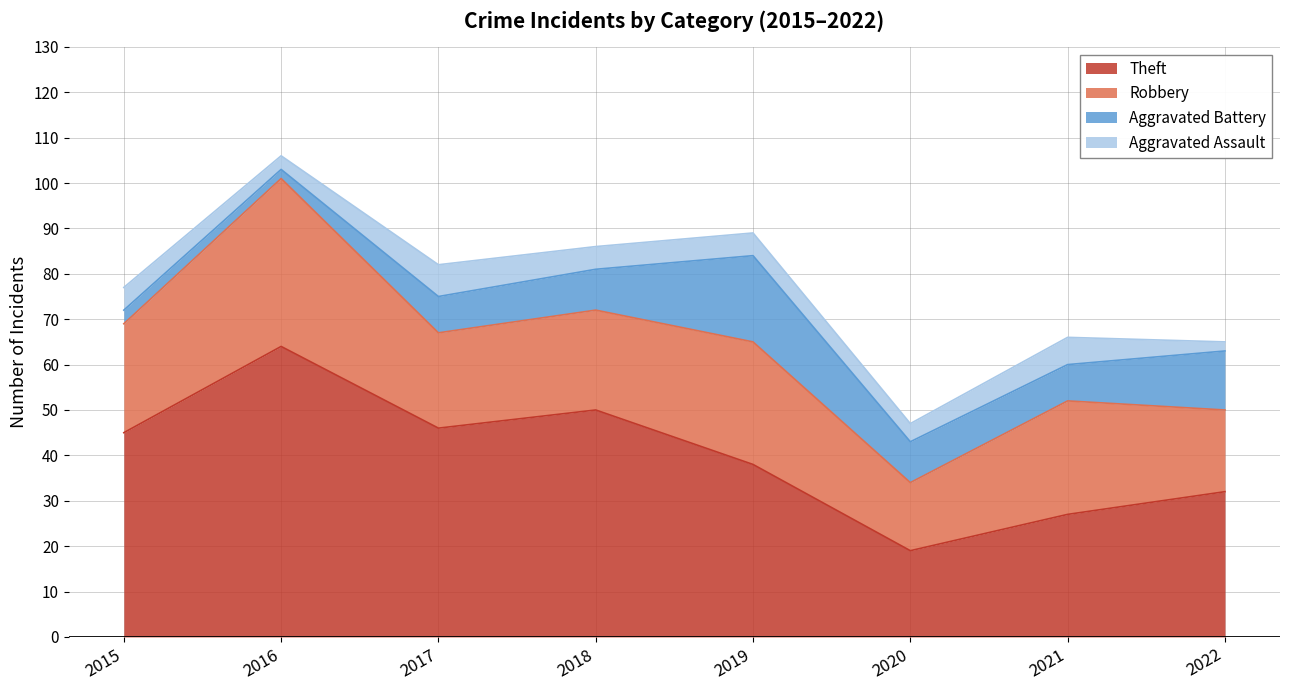

Which series has the widest spread of values?

Theft